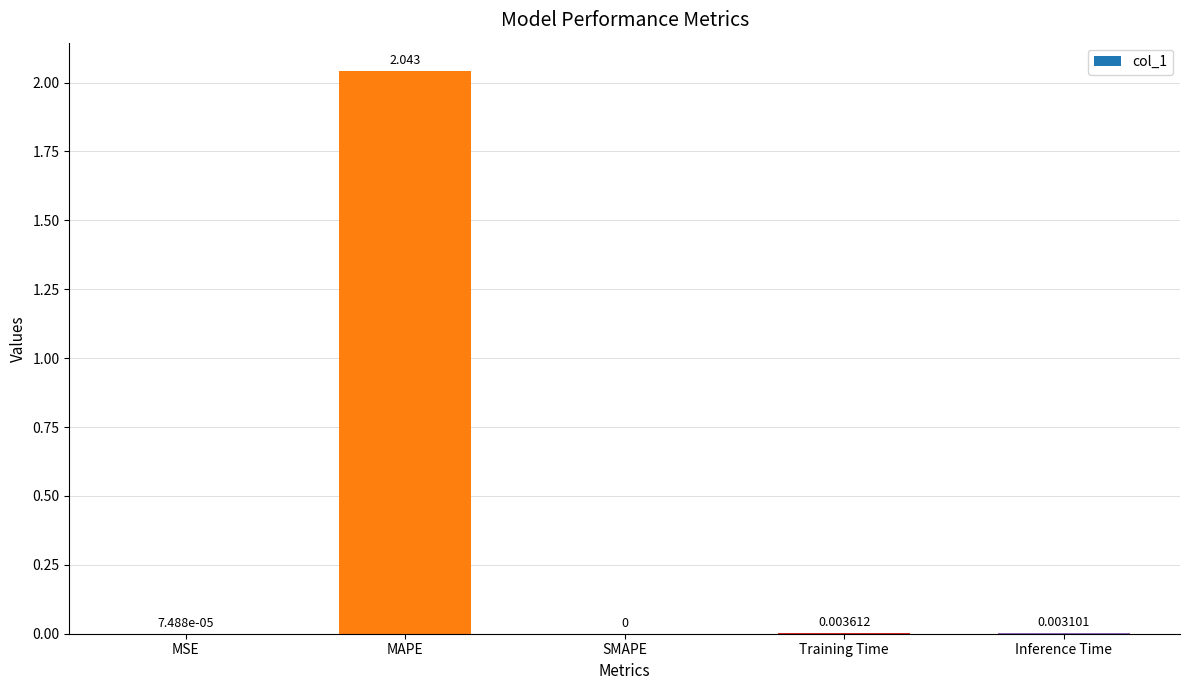

How many categories are shown in the chart?

5